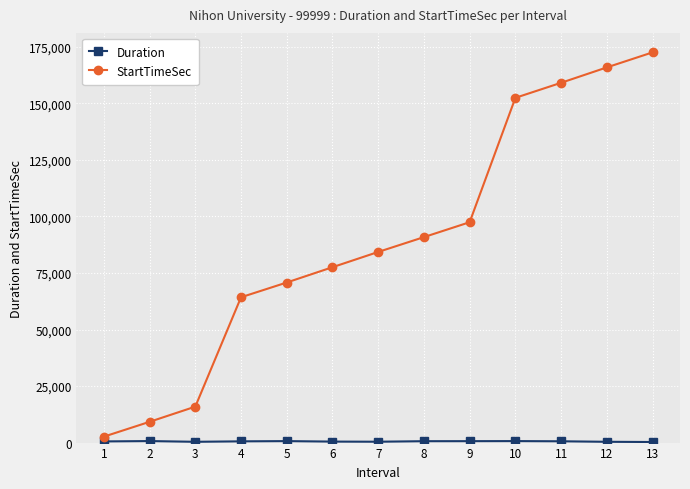

True or false: StartTimeSec has more than 1 interior local peaks.

False